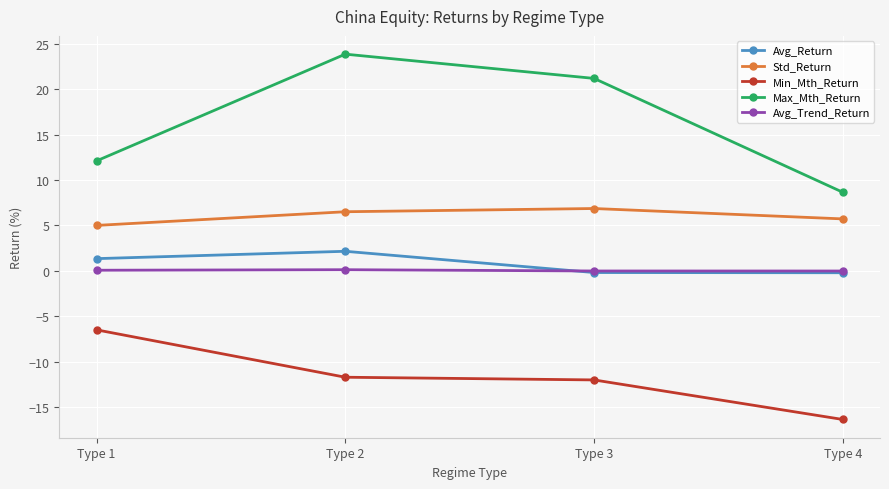

Is it true that Std_Return equals 9.9 at Type 3?

False